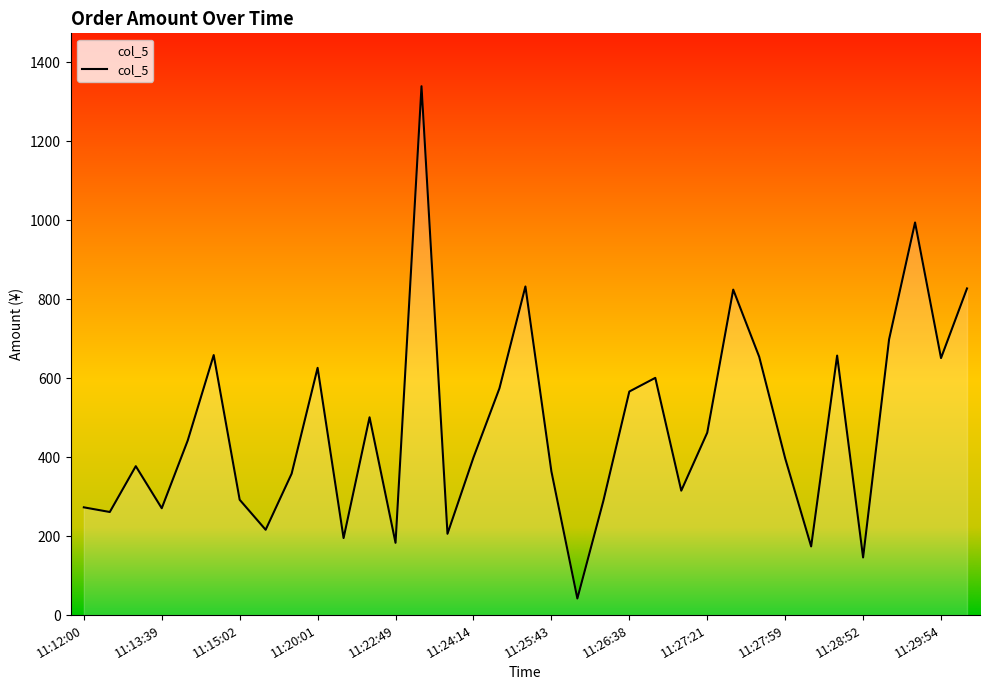

What is the greatest value displayed?

1339.0